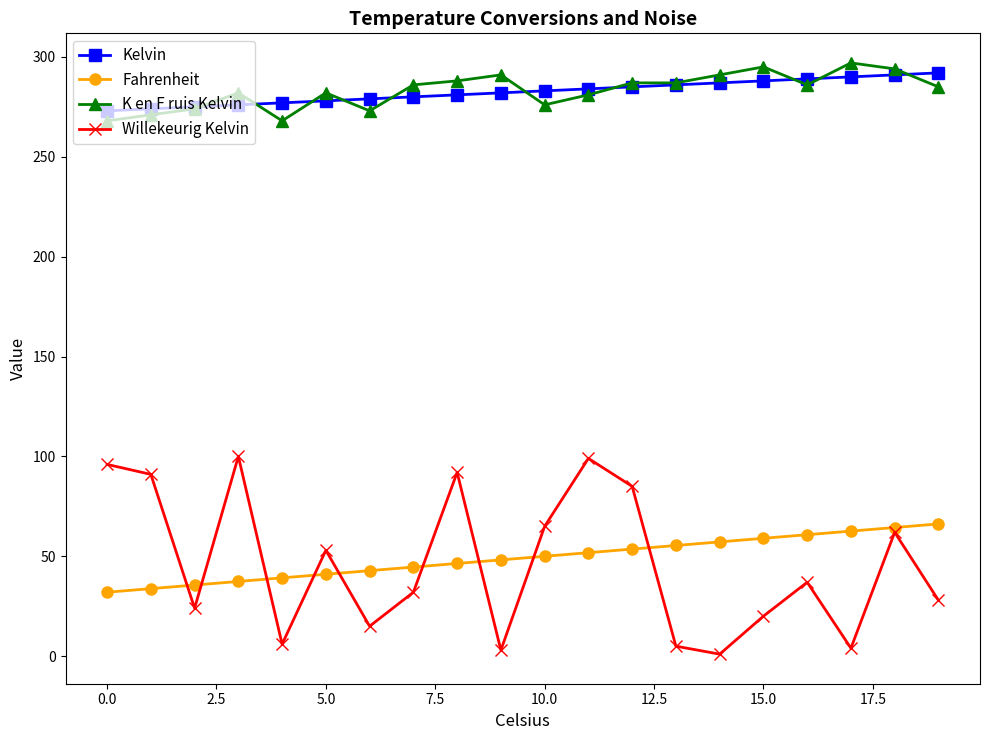

Which series has the widest spread of values?

Willekeurig Kelvin